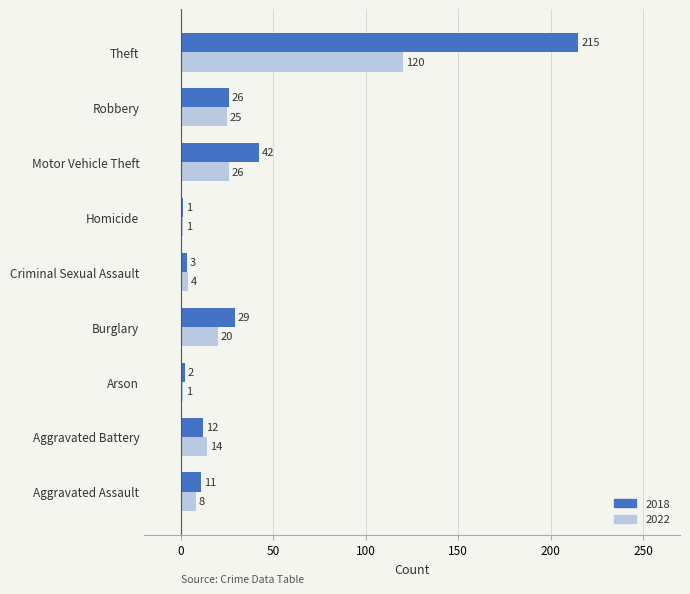

True or false: 2022 has a value of 15 at Robbery.

False